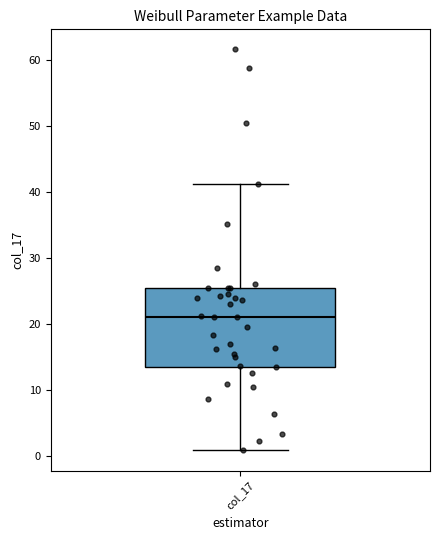

Where does the upper whisker of the box for col_17 end on the y-axis? The values are not printed on the chart, so give them approximately, as read against the axis.

41